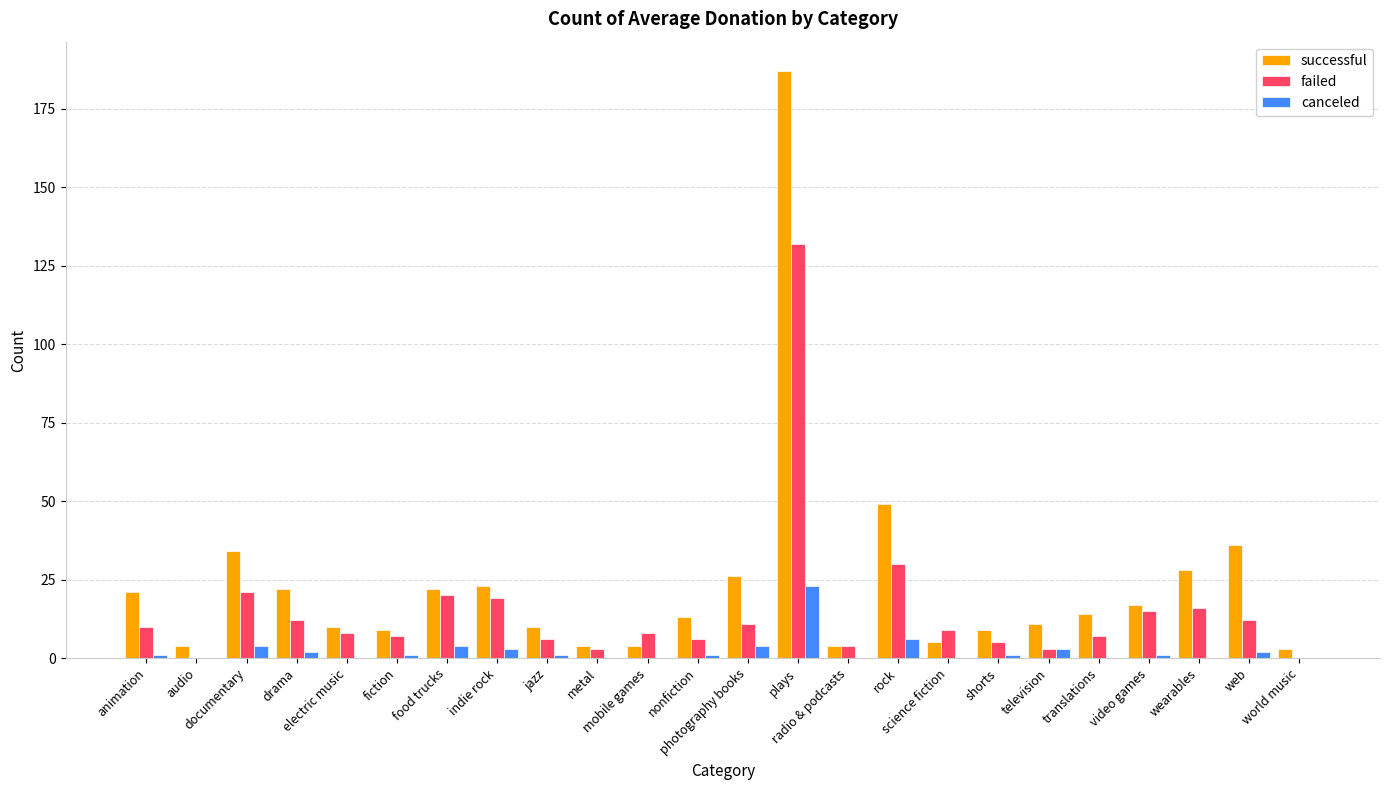

What are all the series names shown in the legend?

successful, failed, canceled